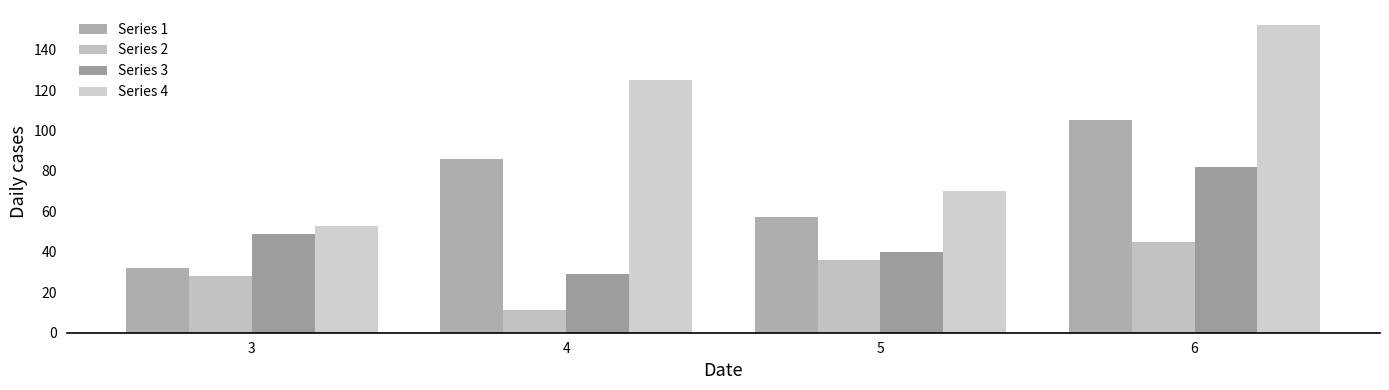

What is the difference between the Series 3 values at 5 and 3?

9